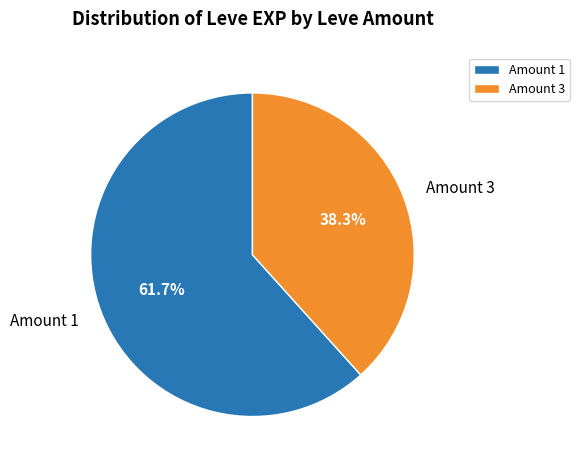

Which category has the biggest portion of the pie?

Amount 1